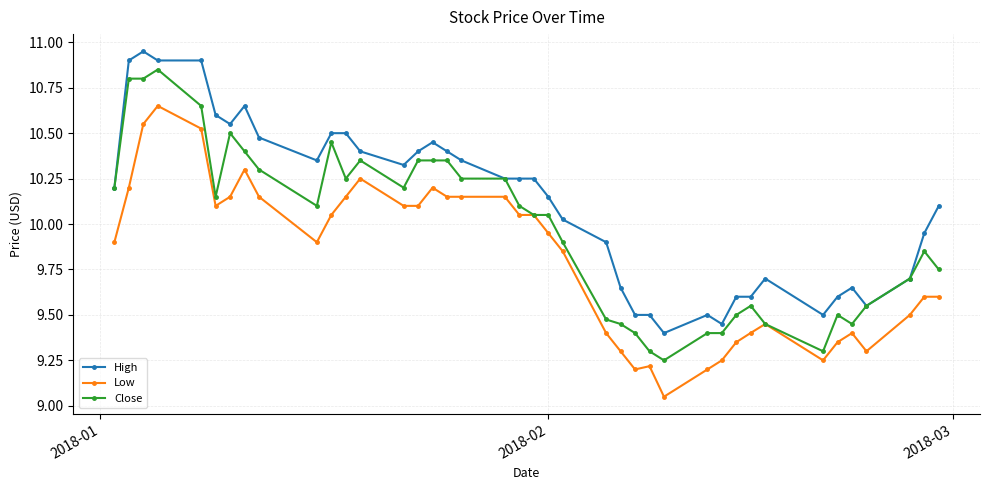

True or false: Low and High cross at least once.

False